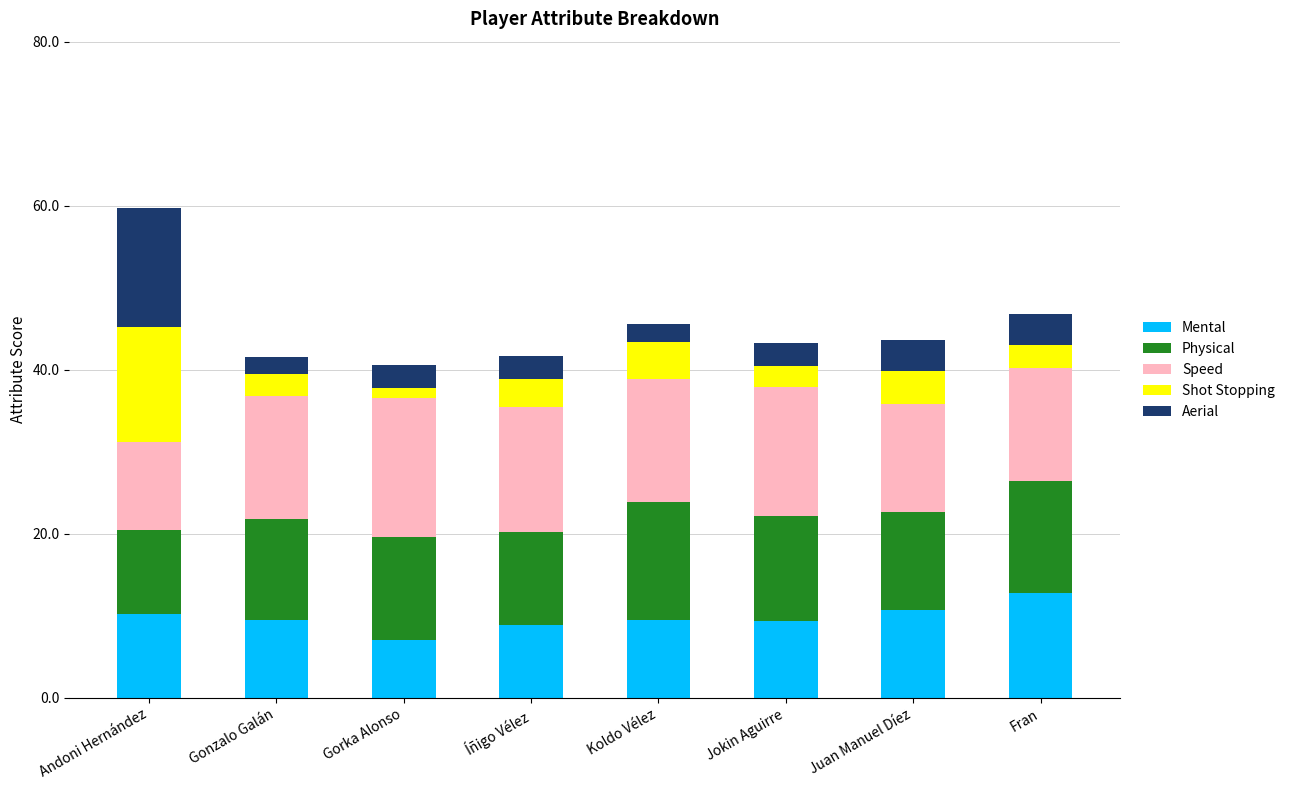

True or false: Mental has a value of 8.9 at Íñigo Vélez.

True